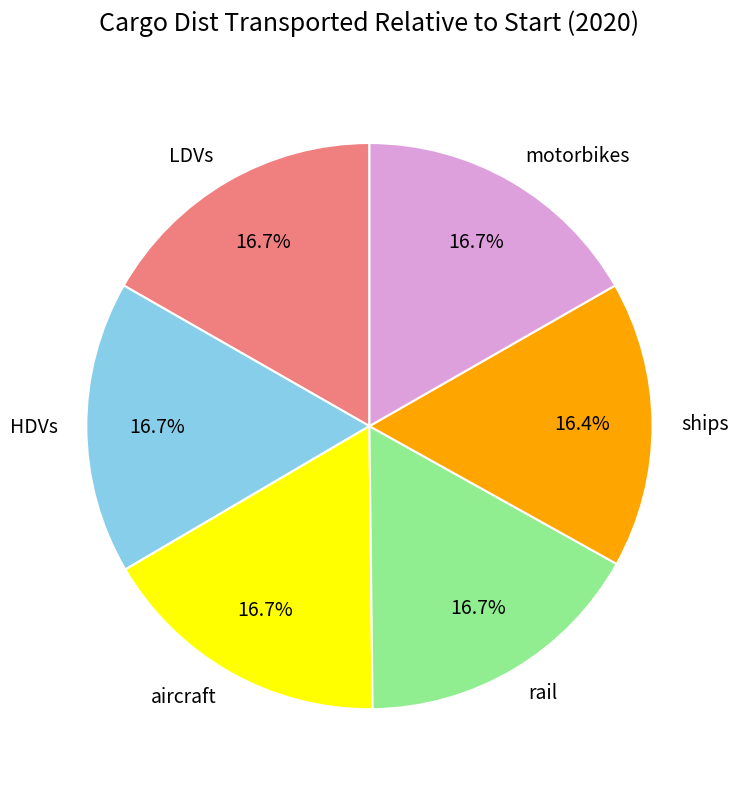

Is there any slice that represents more than half of the pie?

No